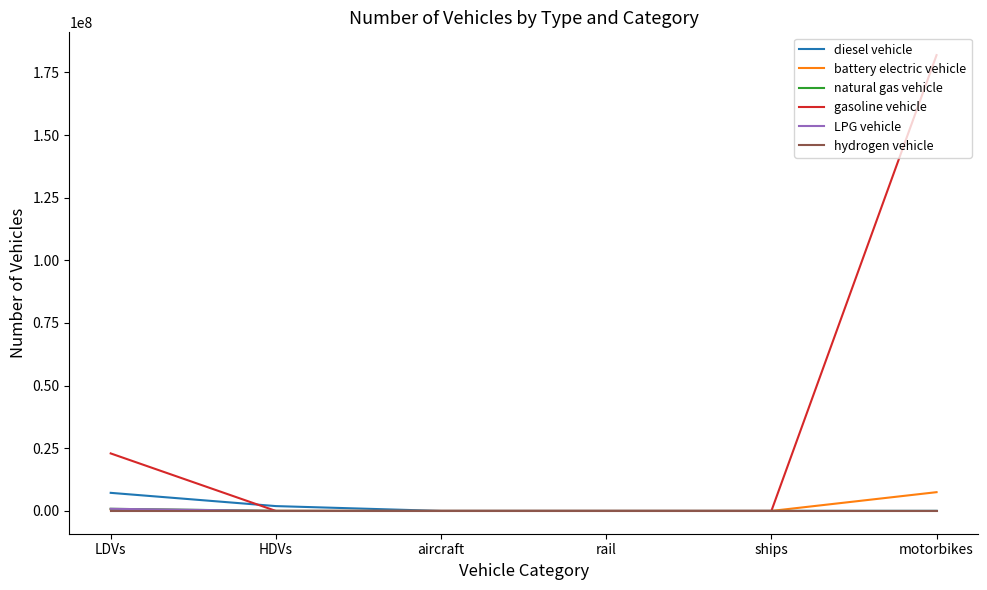

At which category does the chart reach its peak across all series?

motorbikes